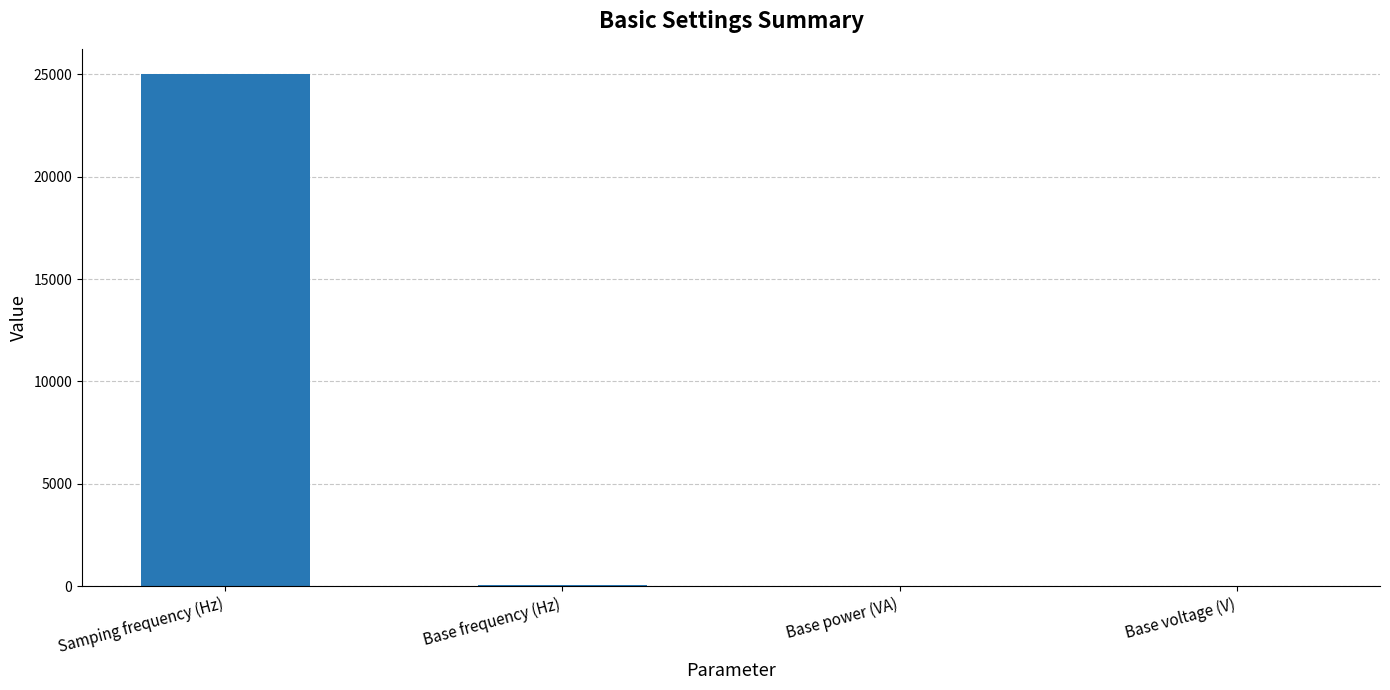

Which category has the highest value across all series?

Samping frequency (Hz)